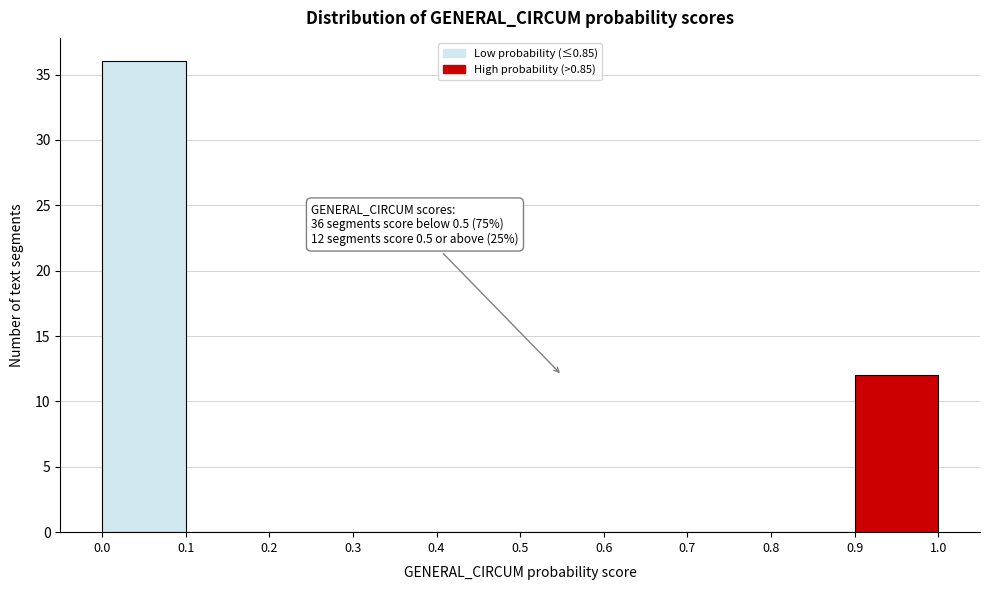

Over which range of the x-axis is the bar tallest?

0.0 to 0.1